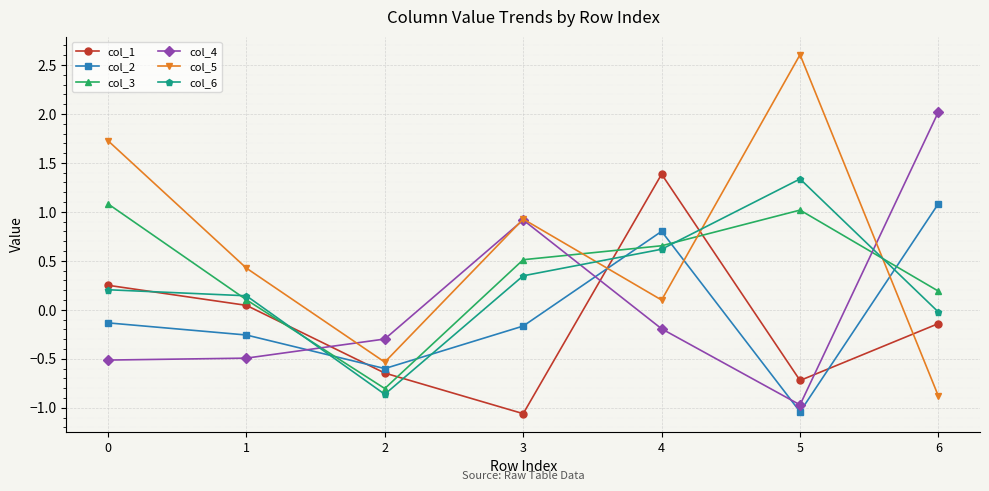

After their last crossing, which series has the higher values: col_2 or col_3?

col_2